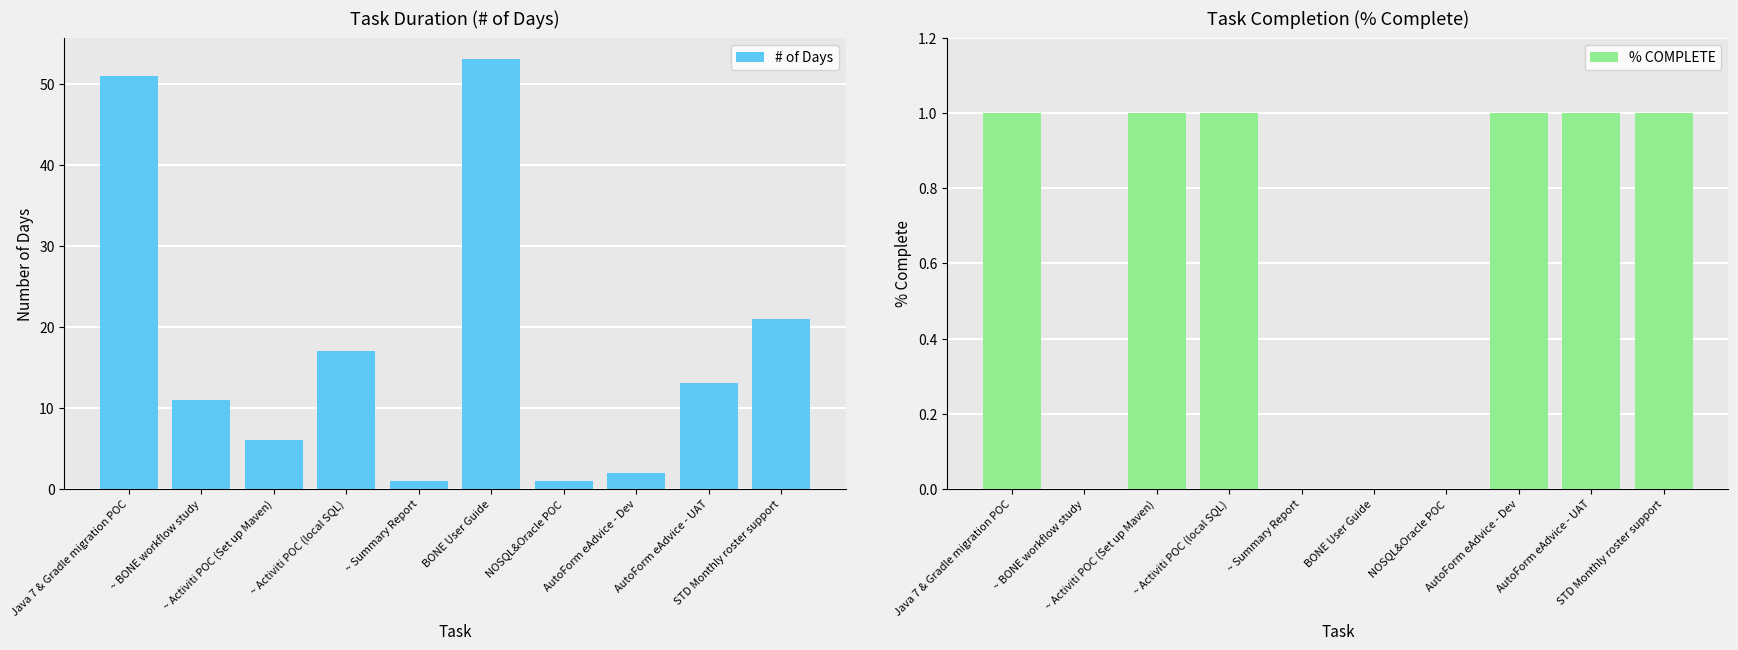

How many values in % COMPLETE are above zero?

6